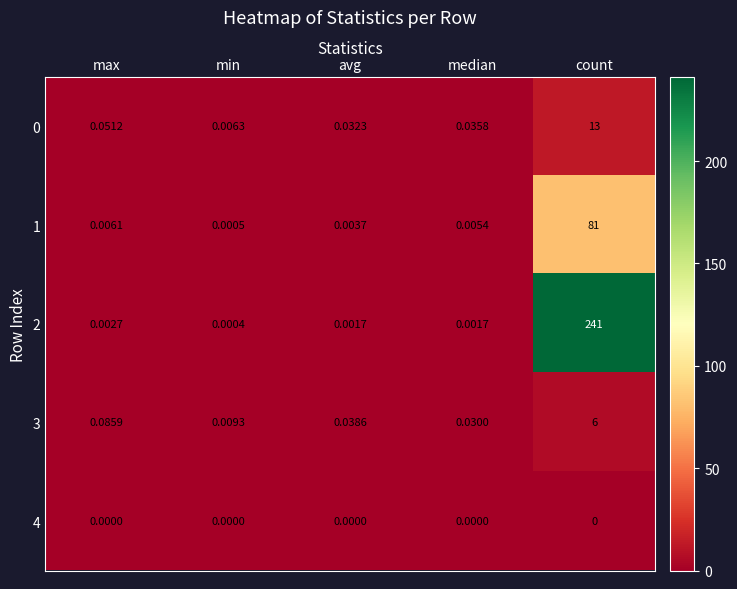

At which category is the sum across all series the highest?

count